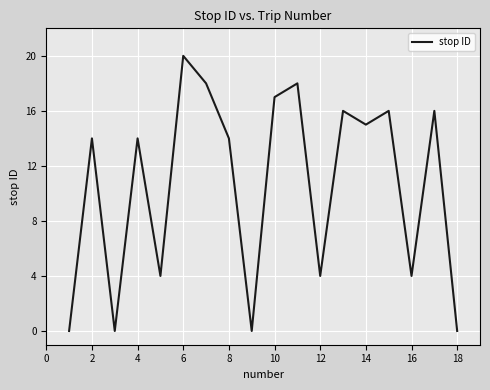

What is the maximum value shown in the chart?

20